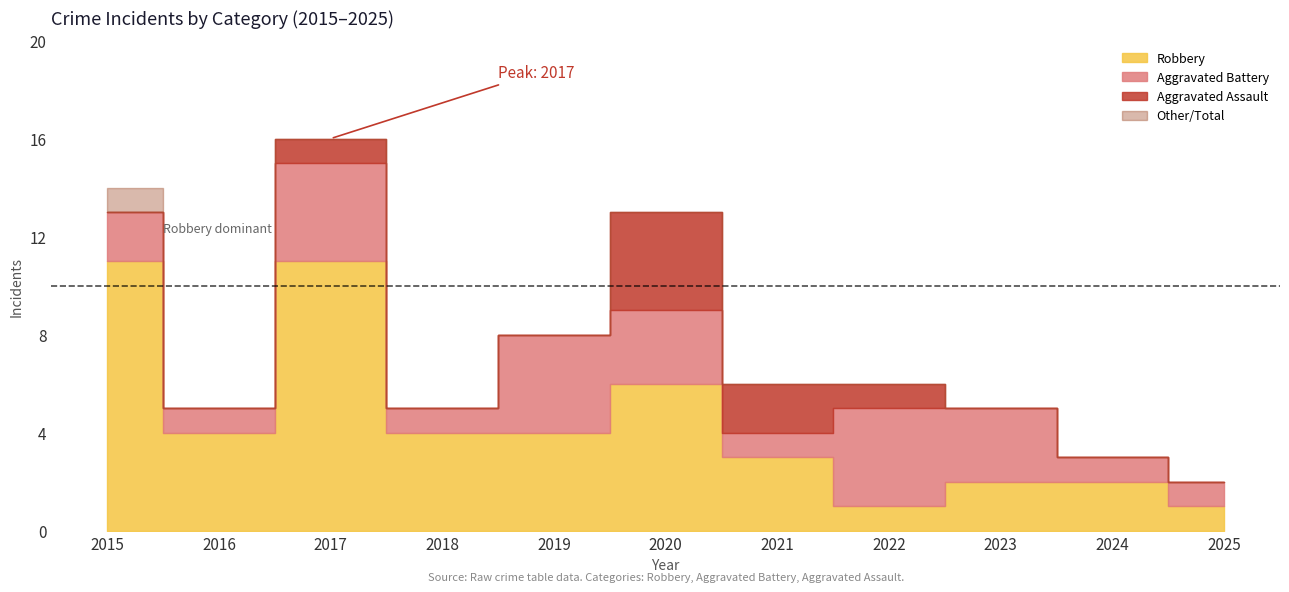

What is the sum of all Robbery values?

49